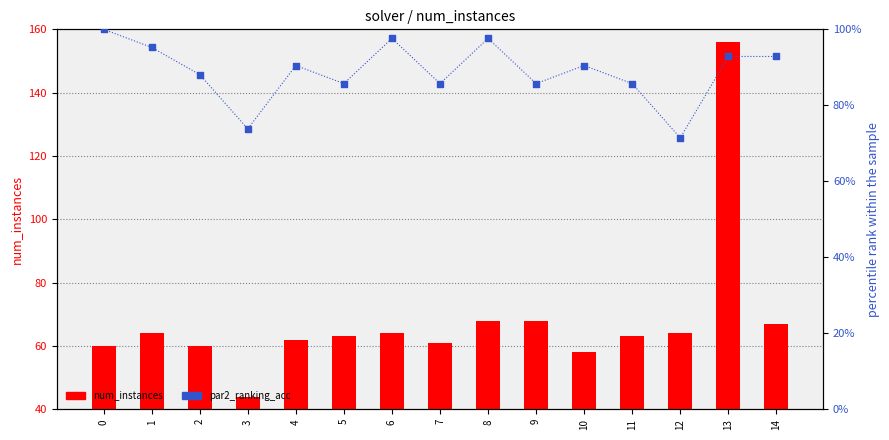

At how many categories does at least one series exceed 56?

14